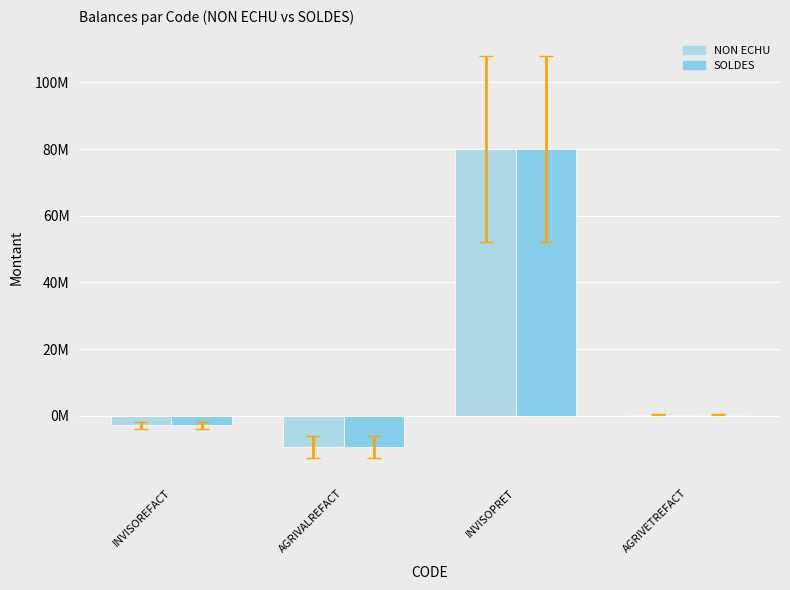

What is the sum of all NON ECHU values?

67965885.7